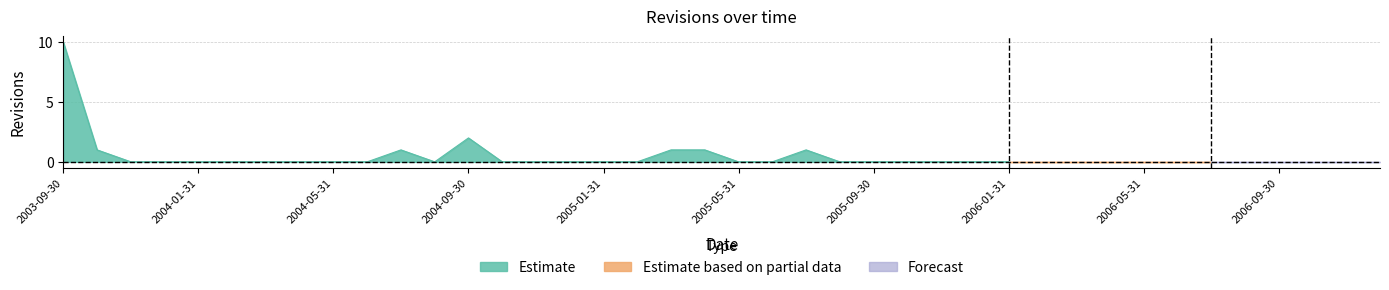

How many lines are shown in the chart?

1